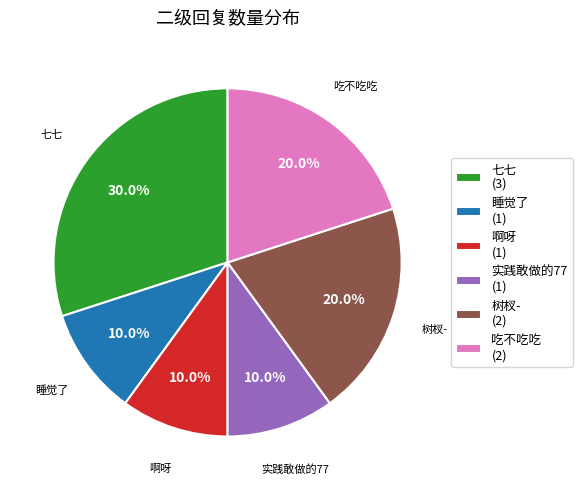

How many segments does this pie chart have?

6